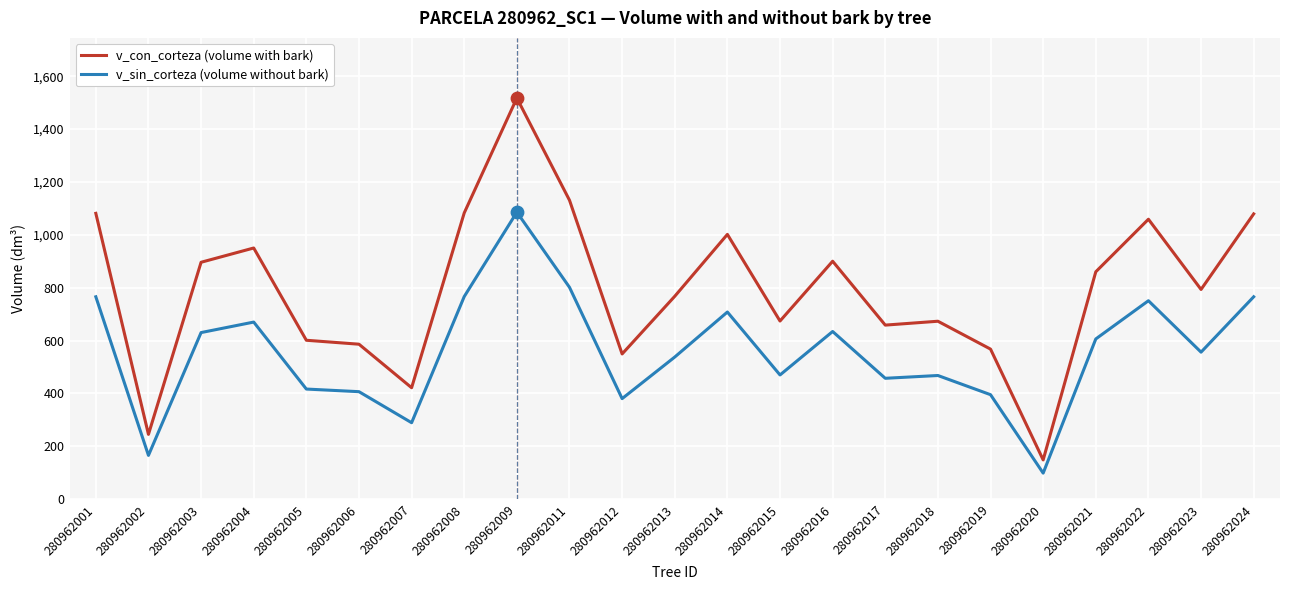

At which category is the sum across all series the highest?

280962009